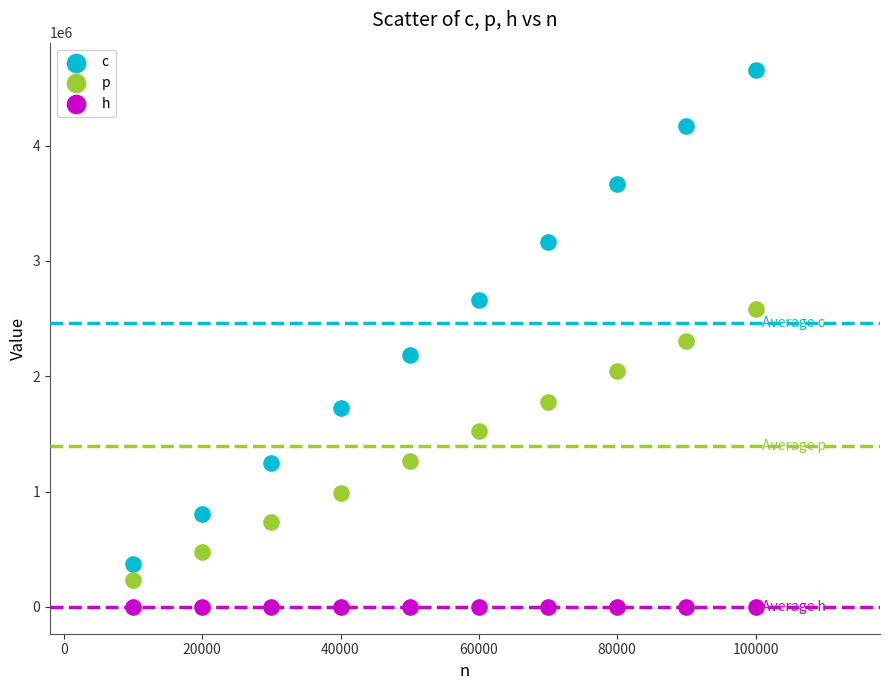

Across all data points, what is the range of X values (max minus min)?

90000